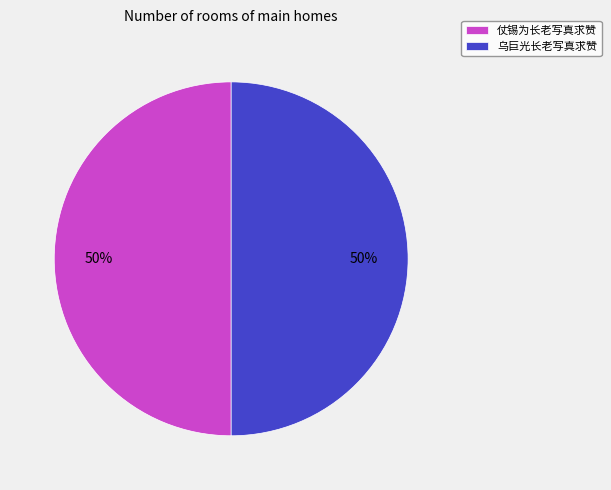

Approximately how many times larger is the value at 仗锡为长老写真求赞 compared to 乌巨光长老写真求赞?

1.0